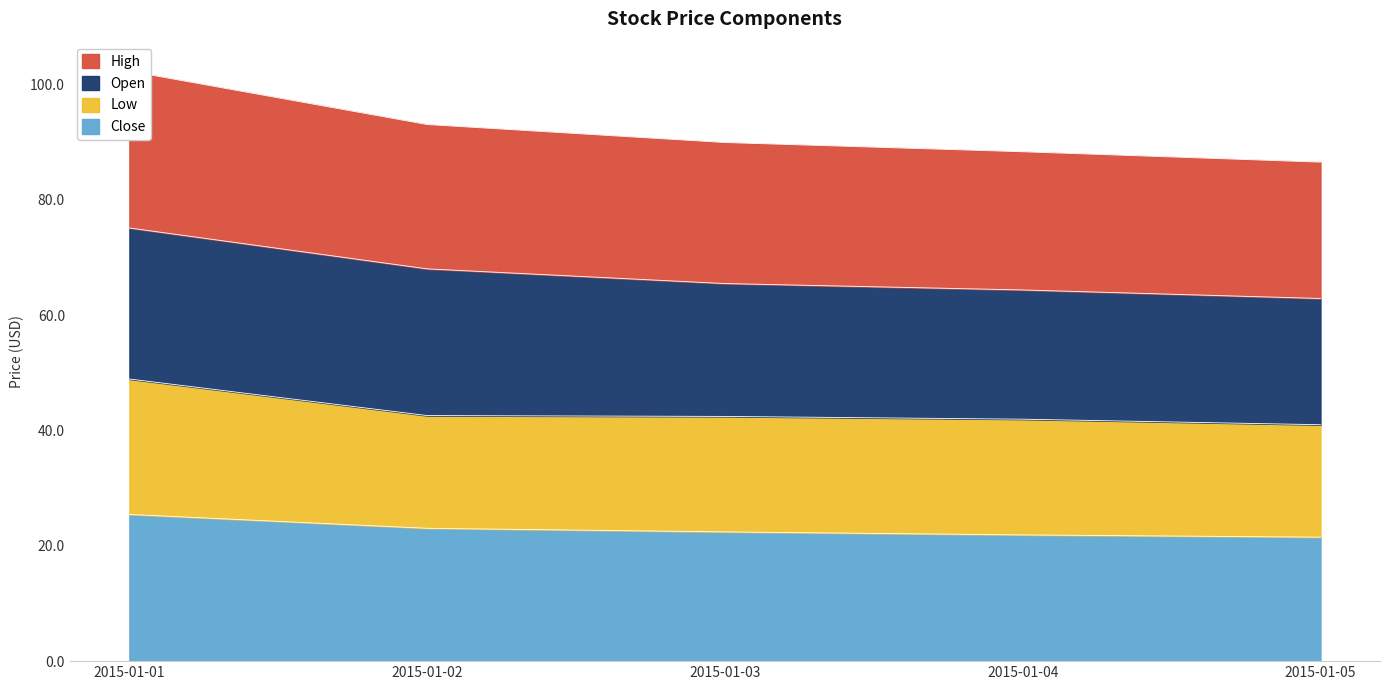

What is the value of the Close point at the 2nd from the left?

23.1